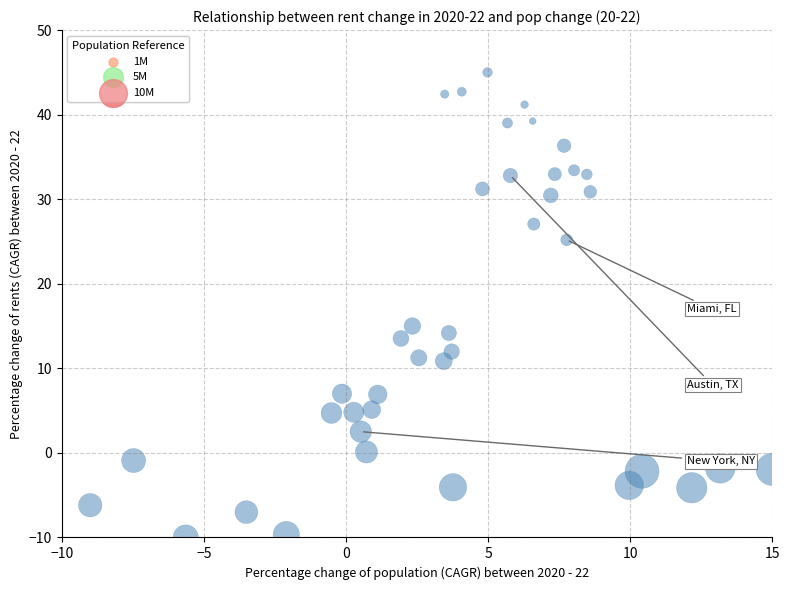

What is the range of X values (max minus min)?

24.0